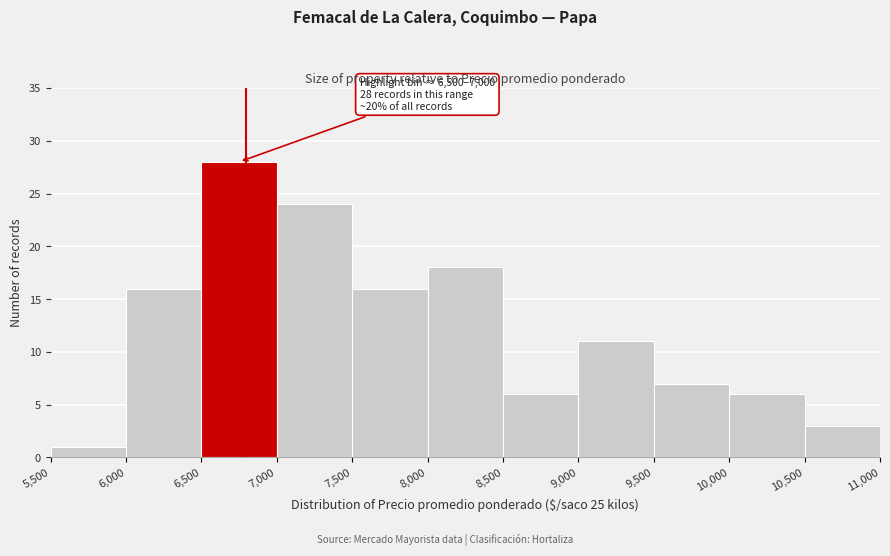

Which range on the x-axis has the tallest bar?

6,500 to 7,000